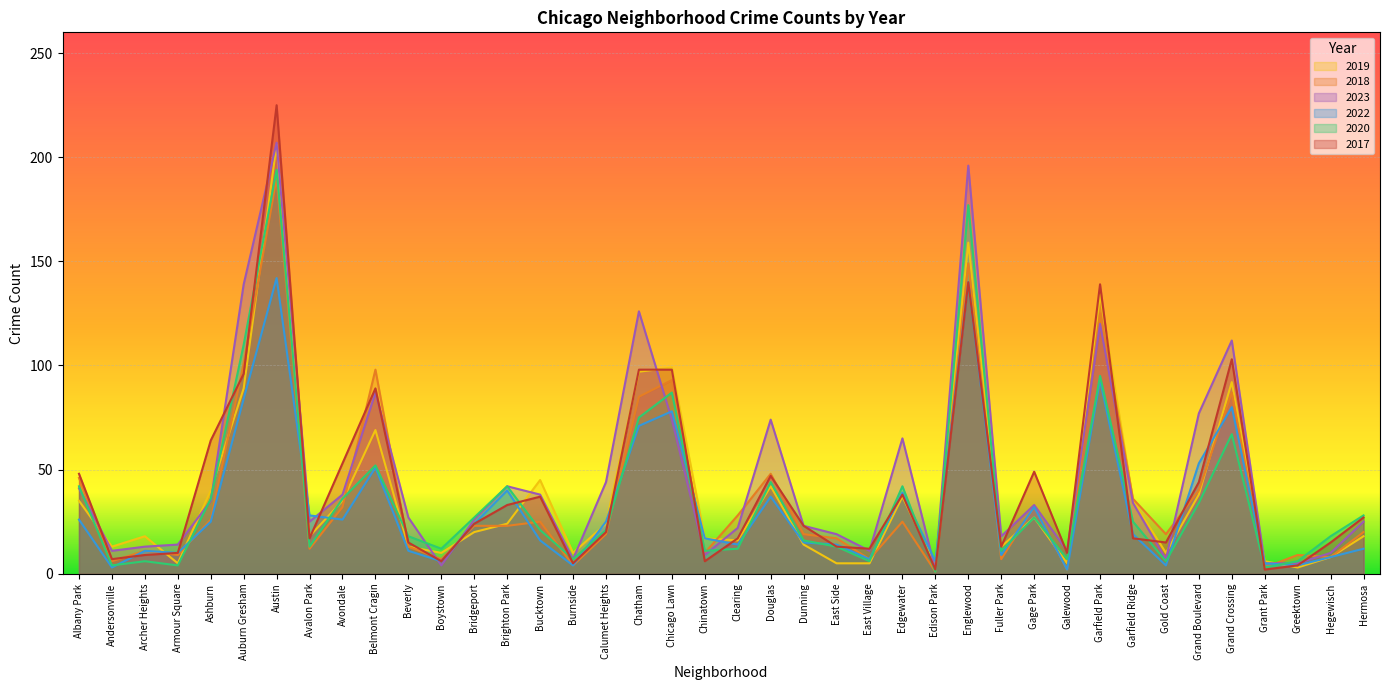

What are all the series names shown in the legend?

2019, 2018, 2023, 2022, 2020, 2017